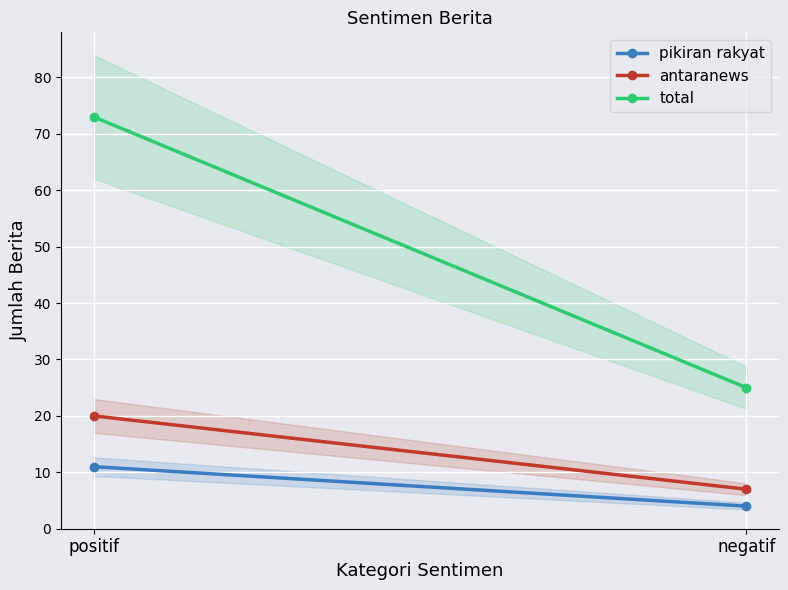

What is the value of the antaranews point at the 2nd from the left?

7